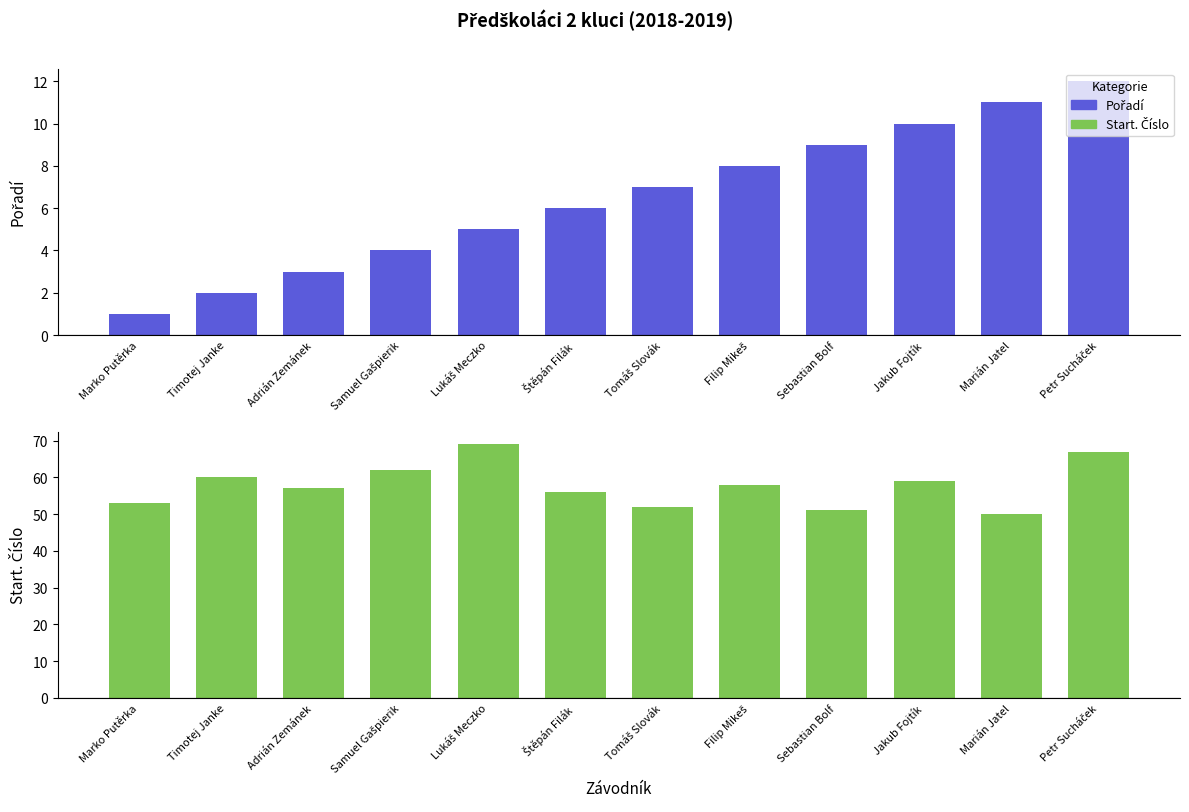

What is the approximate value of Pořadí at Filip Mikeš?

8